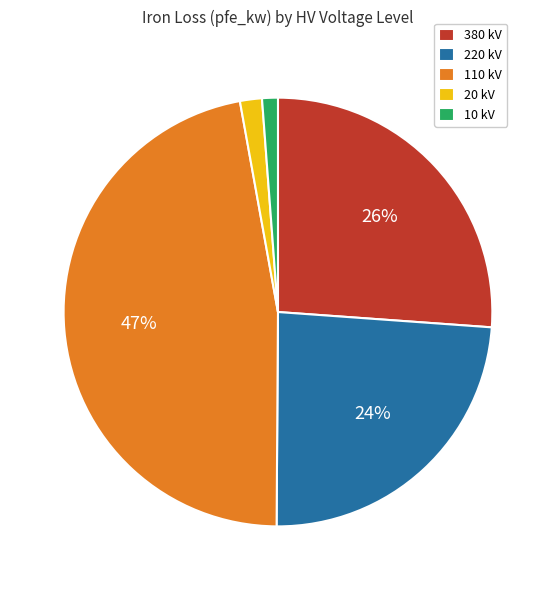

Count the number of slices in the pie.

5